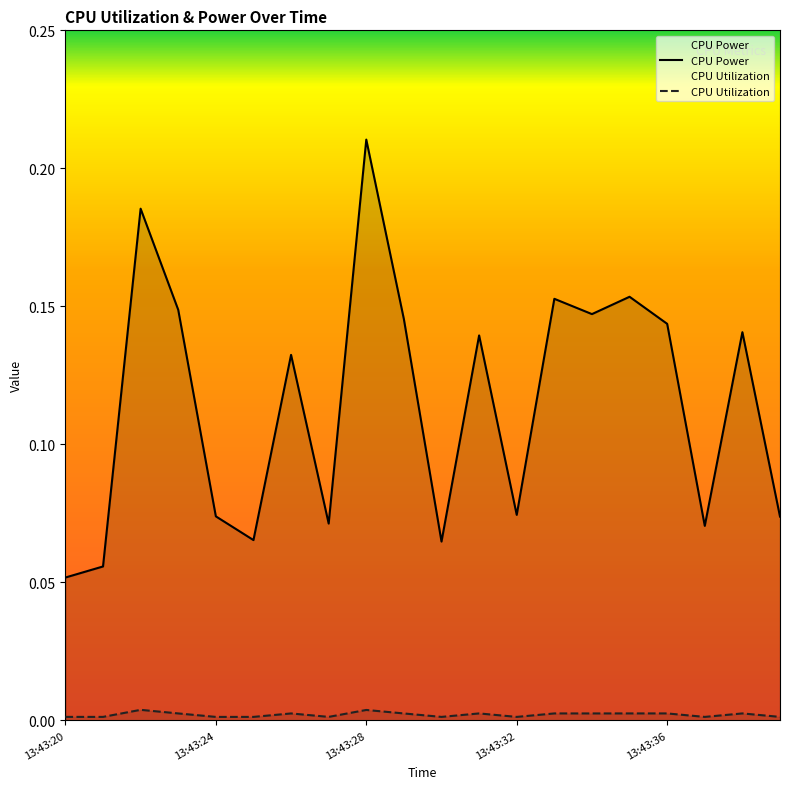

True or false: CPU Power has a value of 0.1 at 5.

True